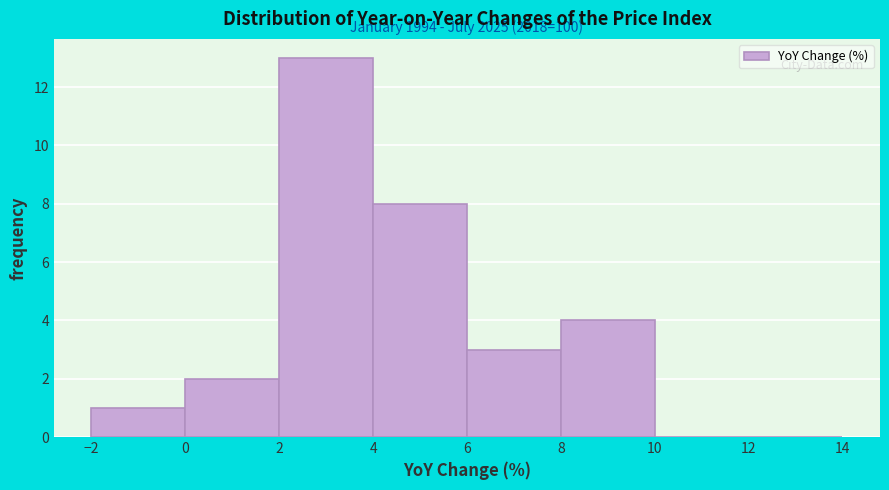

Which range on the x-axis has the tallest bar?

2 to 4